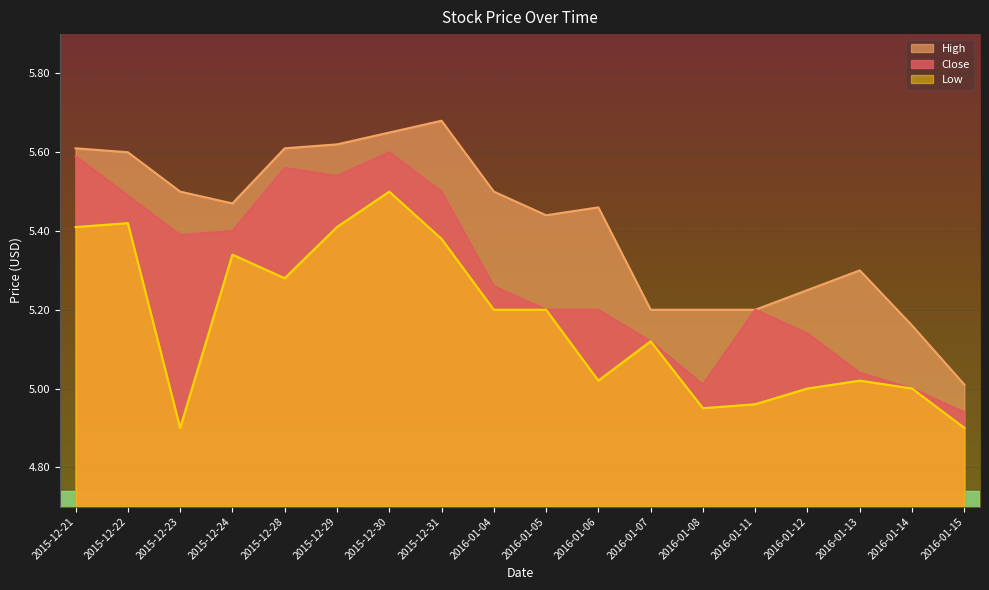

Which label corresponds to the largest value in the chart?

2015-12-31